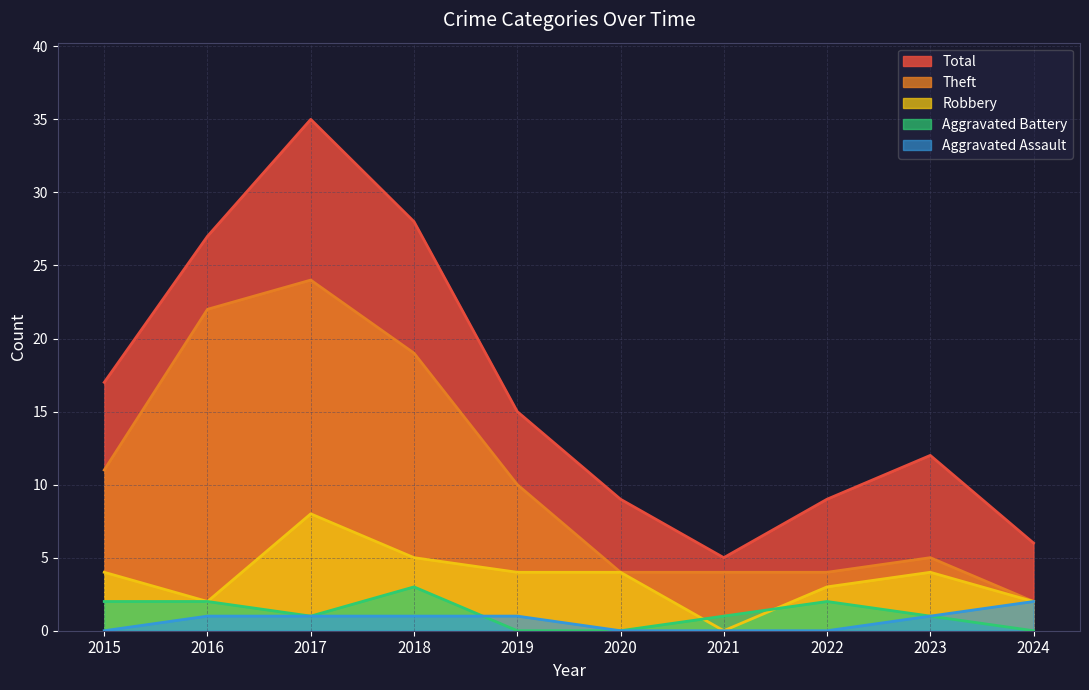

List the labels in order of Robbery value, smallest first.

2021, 2016, 2024, 2022, 2015, 2019, 2020, 2023, 2018, 2017